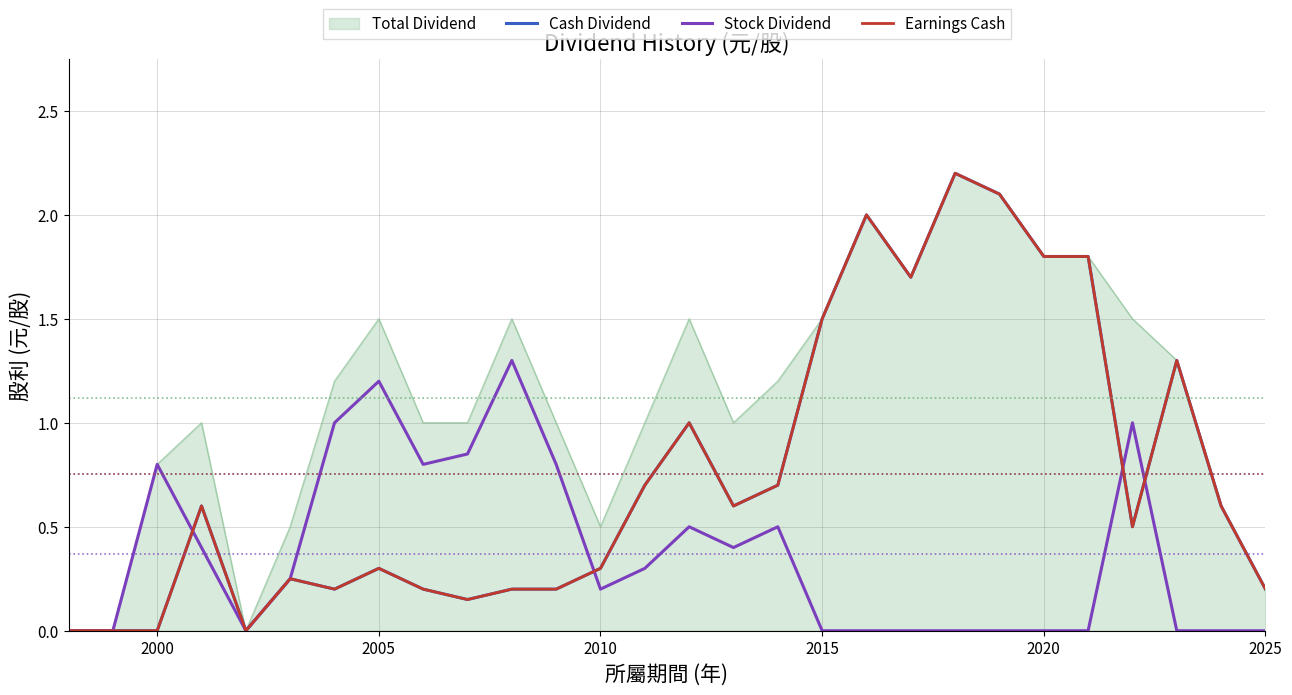

Does the chart have visible grid lines?

Yes